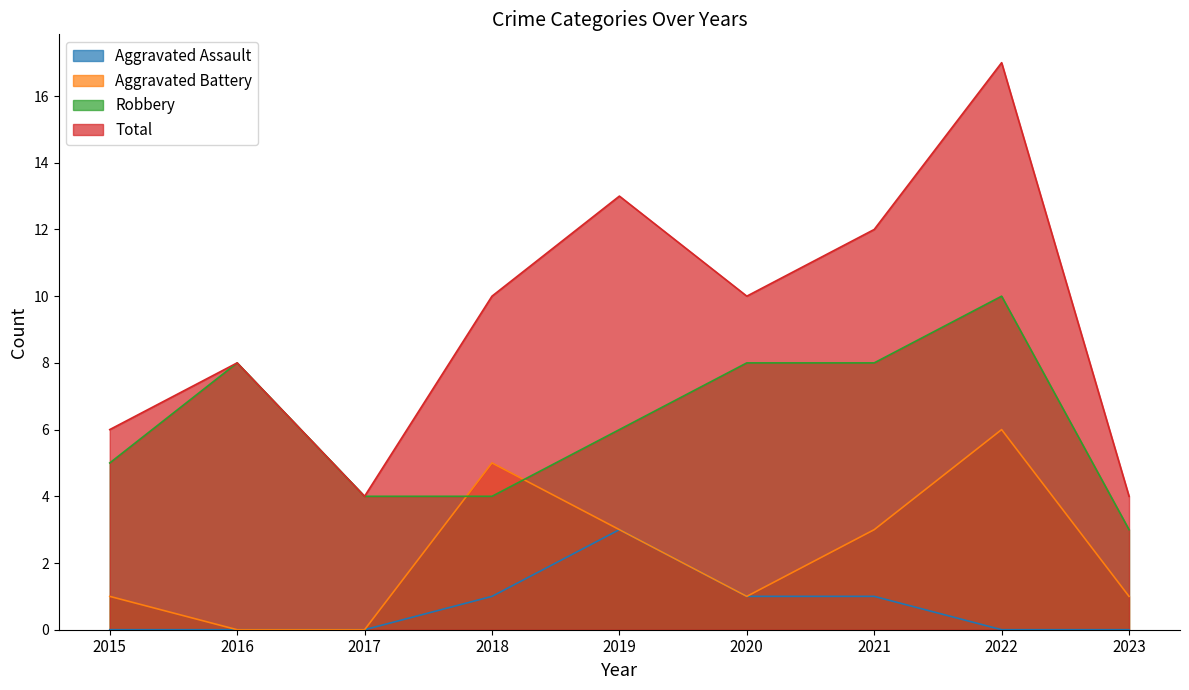

True or false: Total and Robbery intersect in this chart.

False